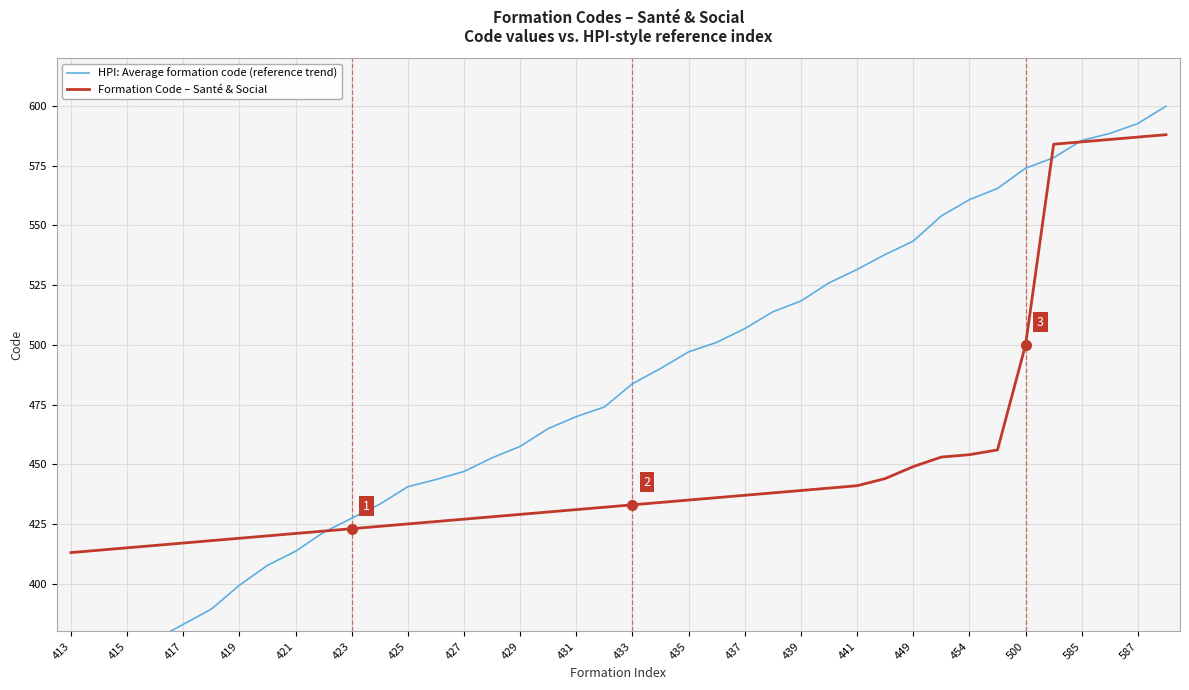

The value of Formation Code – Santé & Social at 454 is 454. True or false?

True